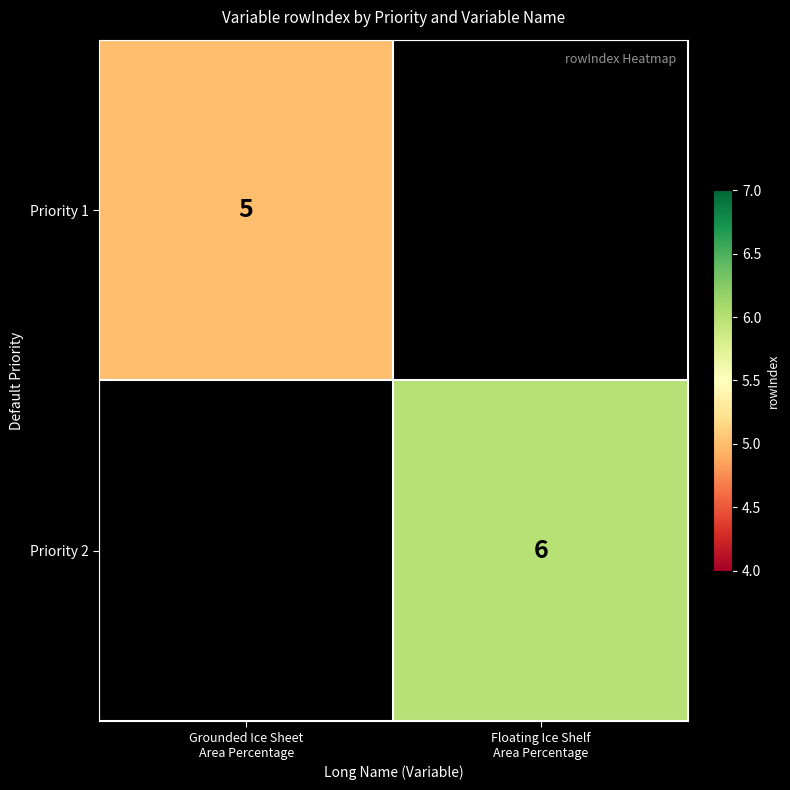

Which has a higher value, Grounded Ice Sheet
Area Percentage or Floating Ice Shelf
Area Percentage?

Floating Ice Shelf
Area Percentage